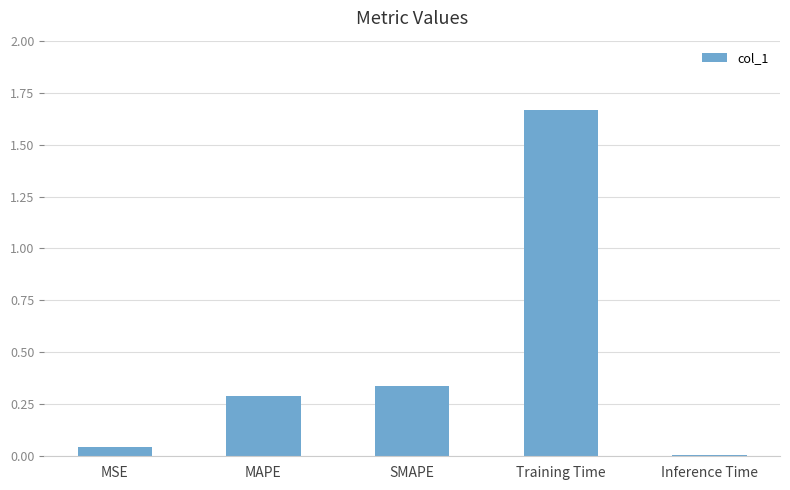

The value at SMAPE is 0.5. True or false?

False